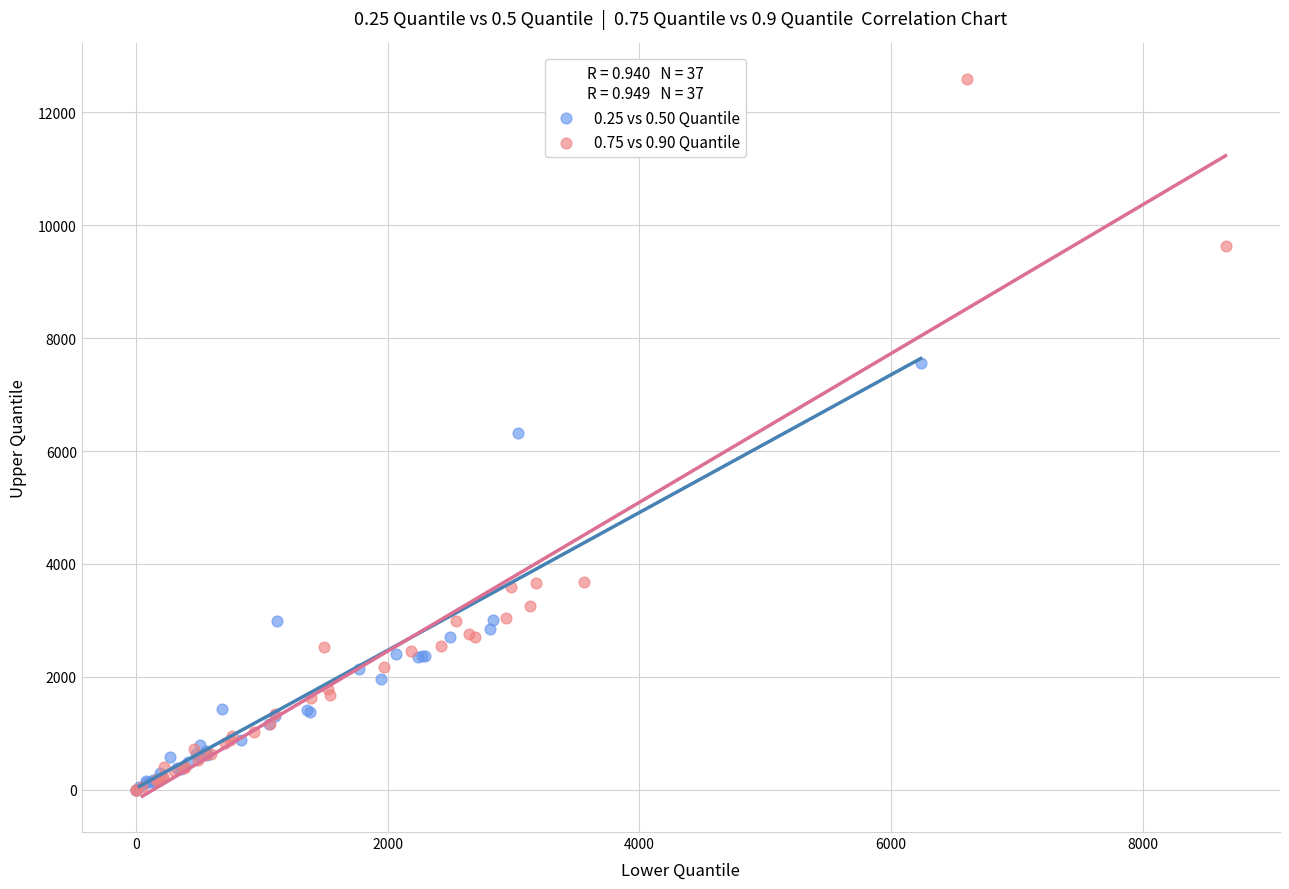

Which series reaches the maximum Y coordinate?

0.75 vs 0.90 Quantile